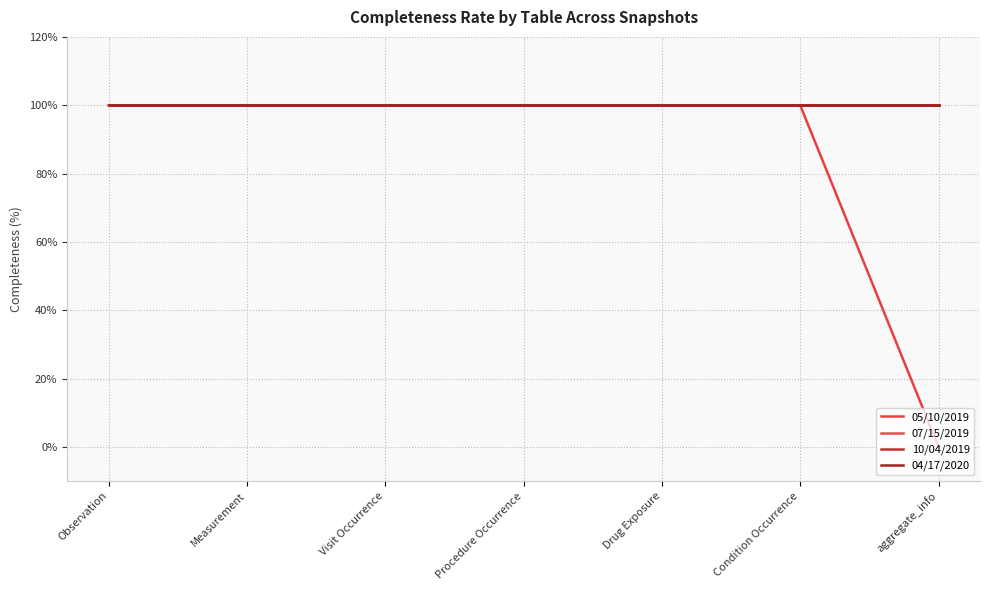

Does the chart have visible grid lines?

Yes